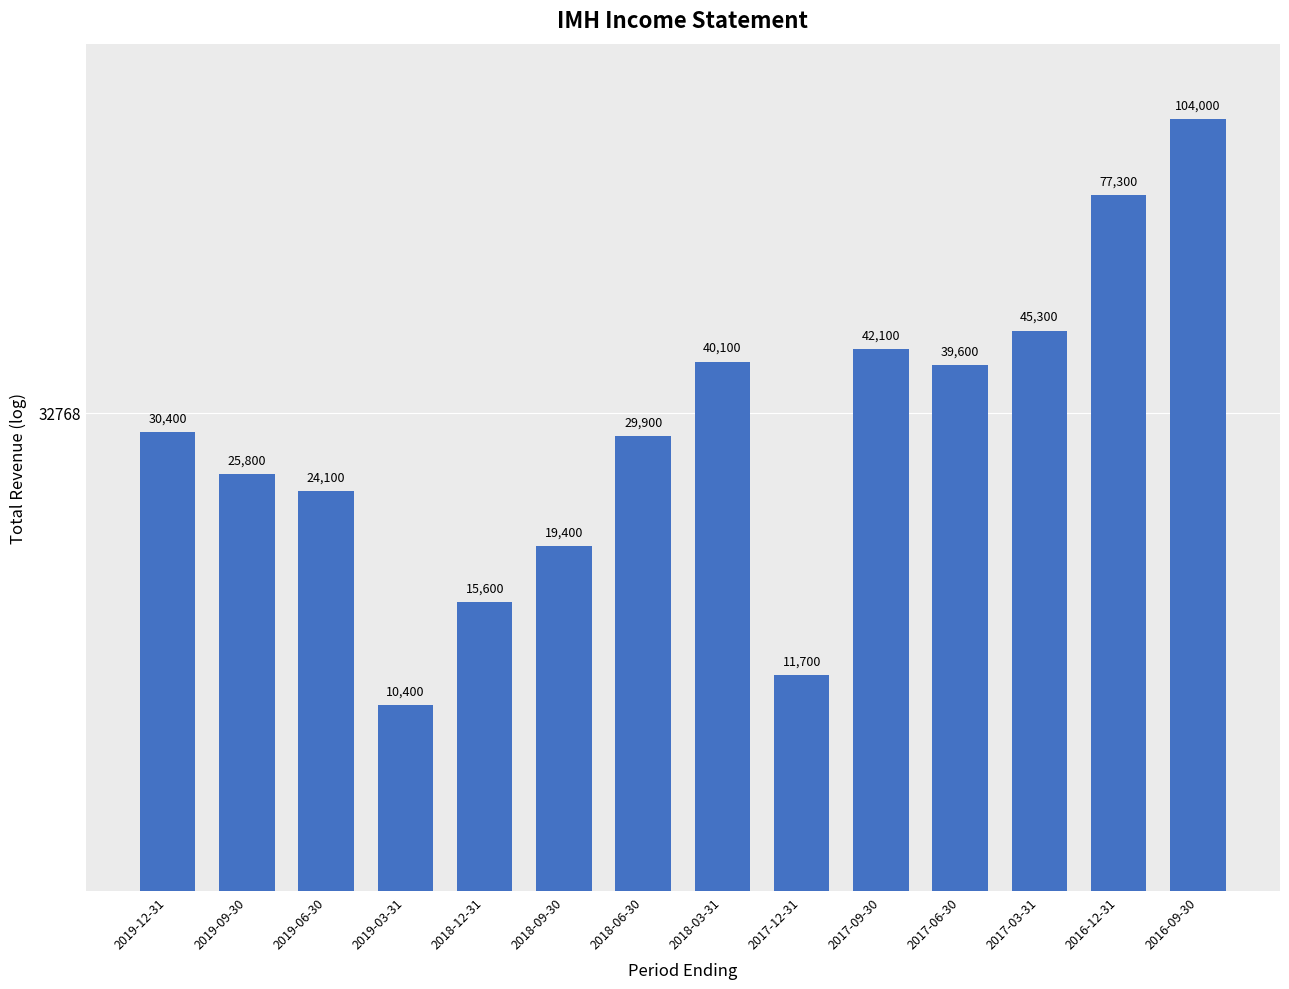

Are the bars grouped side by side (vs. stacked)?

No